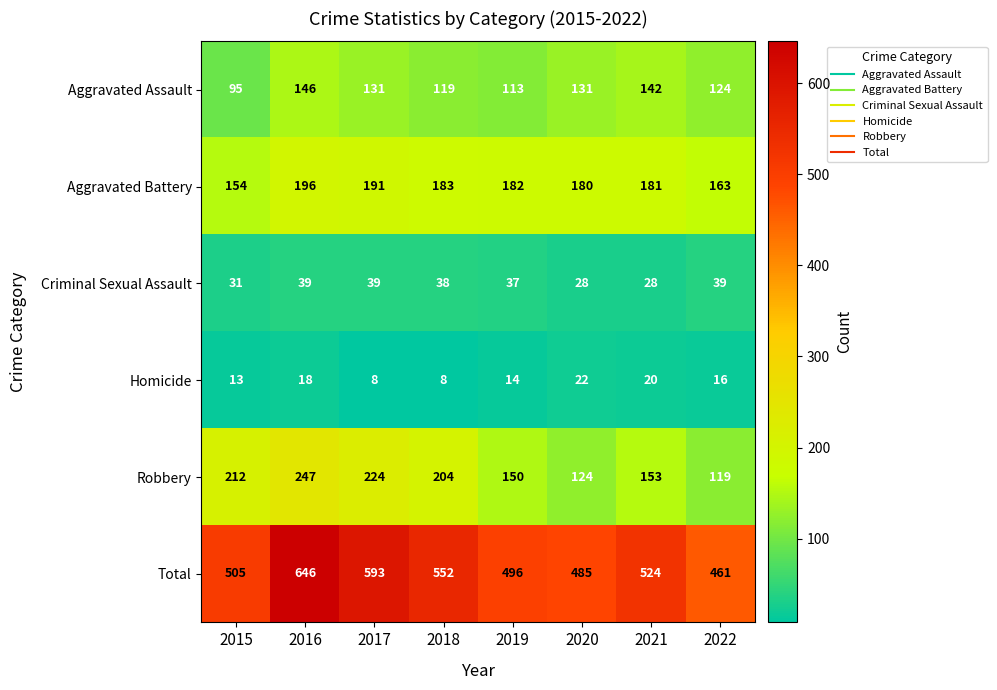

What is the approximate value of Criminal Sexual Assault at 2016?

39